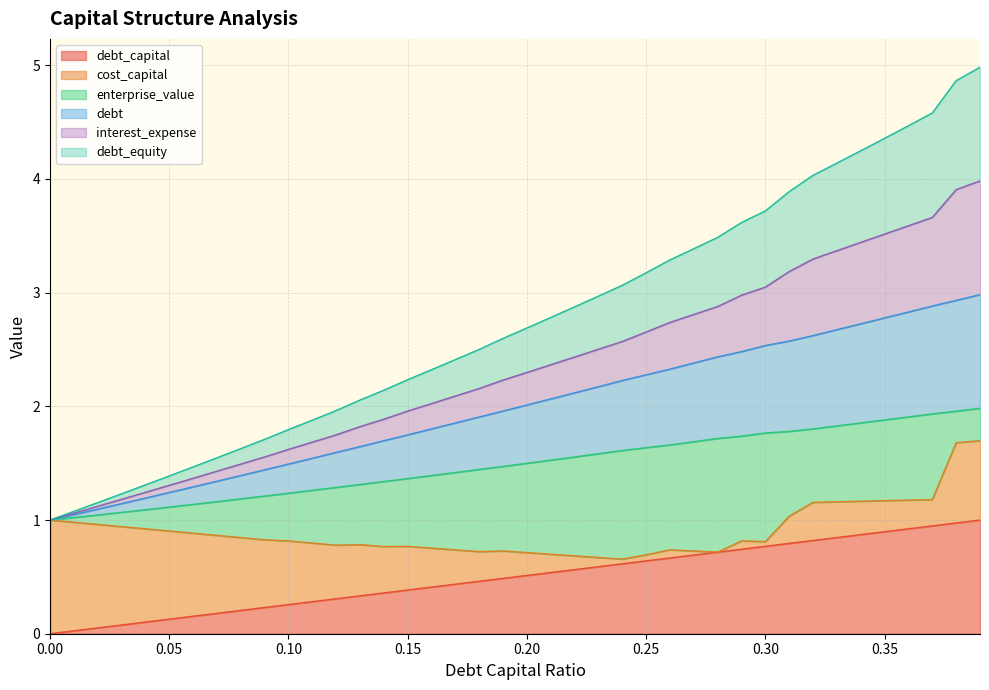

What is the sum of the debt_capital values at 0.38 and 0.22?

1.5